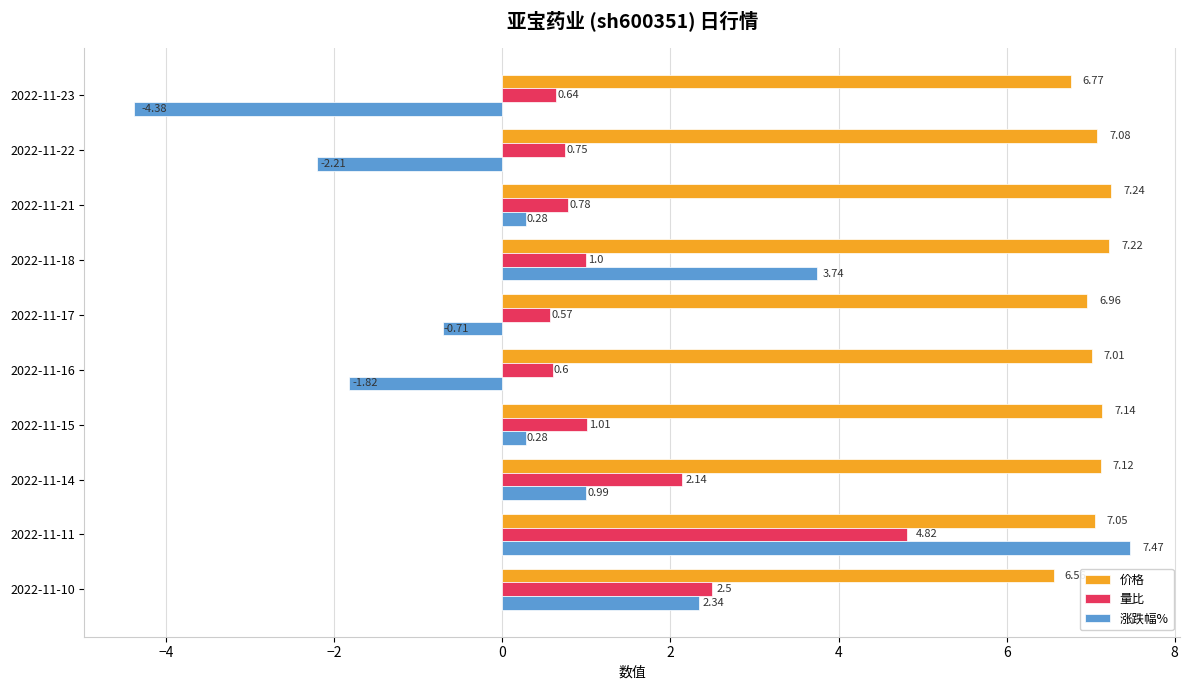

Is the value of 价格 at 2022-11-17 greater than the value of 量比 at 2022-11-14?

Yes